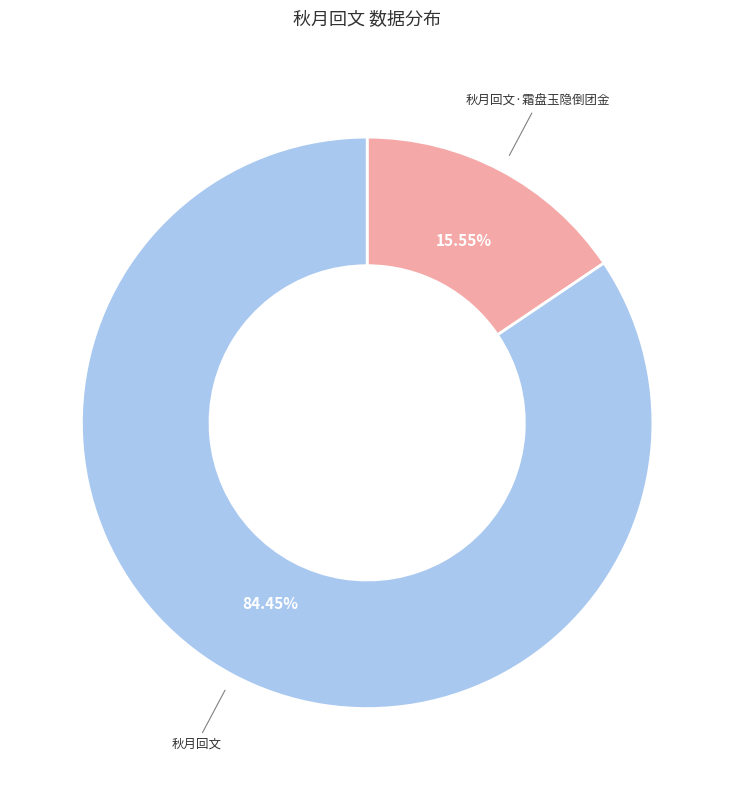

What is the largest slice in the pie chart?

秋月回文